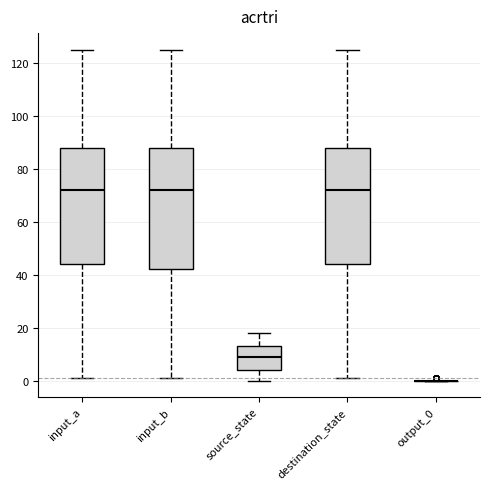

Reading left to right, read every box against the y-axis: the position of its median line, the range the box covers, and the ends of its whiskers. The values are not printed on the chart, so give them approximately, as read against the axis.

input_a: median 72, box 44 to 88, whiskers 2 to 126
input_b: median 72, box 42 to 88, whiskers 2 to 126
source_state: median 10, box 4 to 14, whiskers 0 to 18
destination_state: median 72, box 44 to 88, whiskers 2 to 126
output_0: box collapsed to a line at 0, whiskers 0 to 0